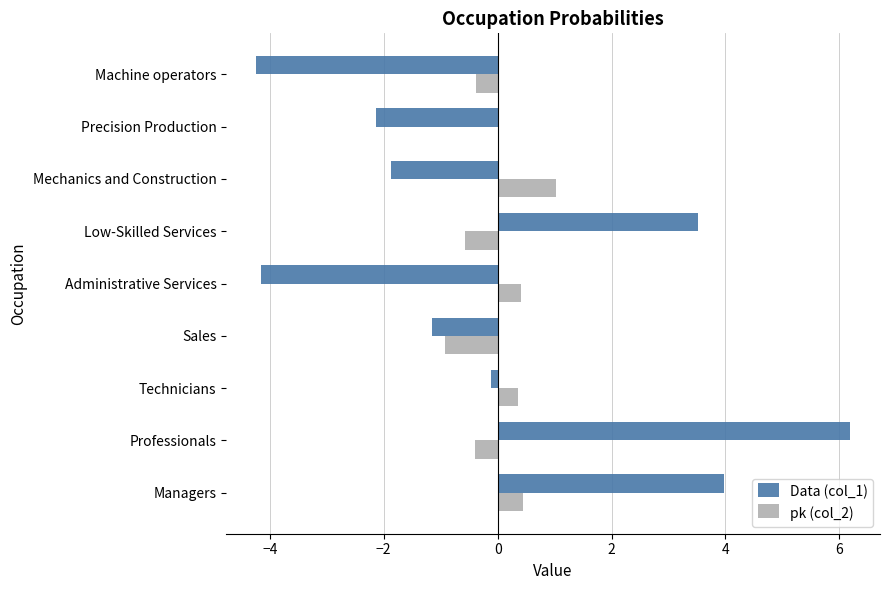

At which label is pk (col_2) closest to 0?

Precision Production